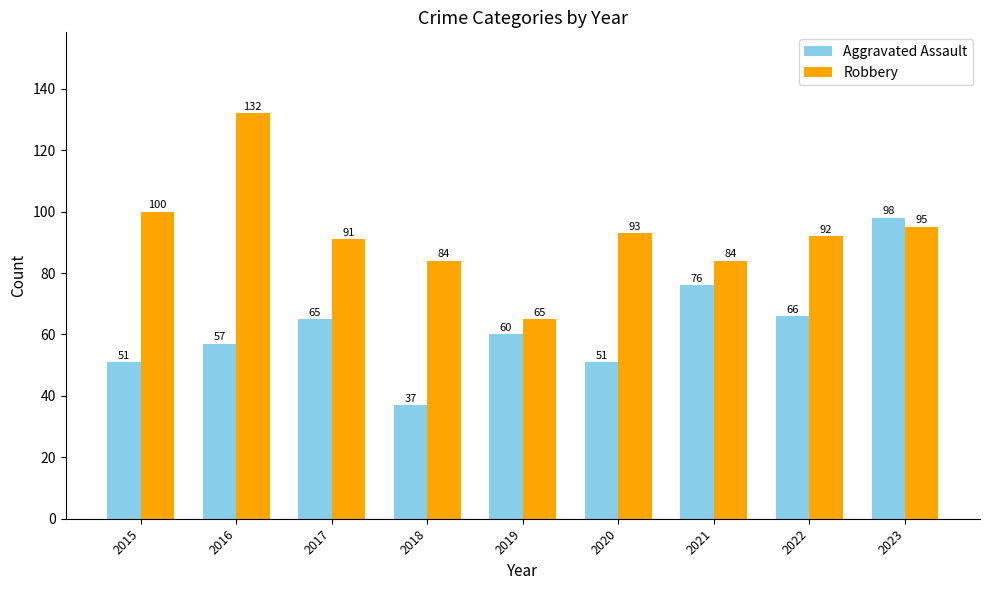

At 2015, list the series in order from smallest to largest.

Aggravated Assault, Robbery